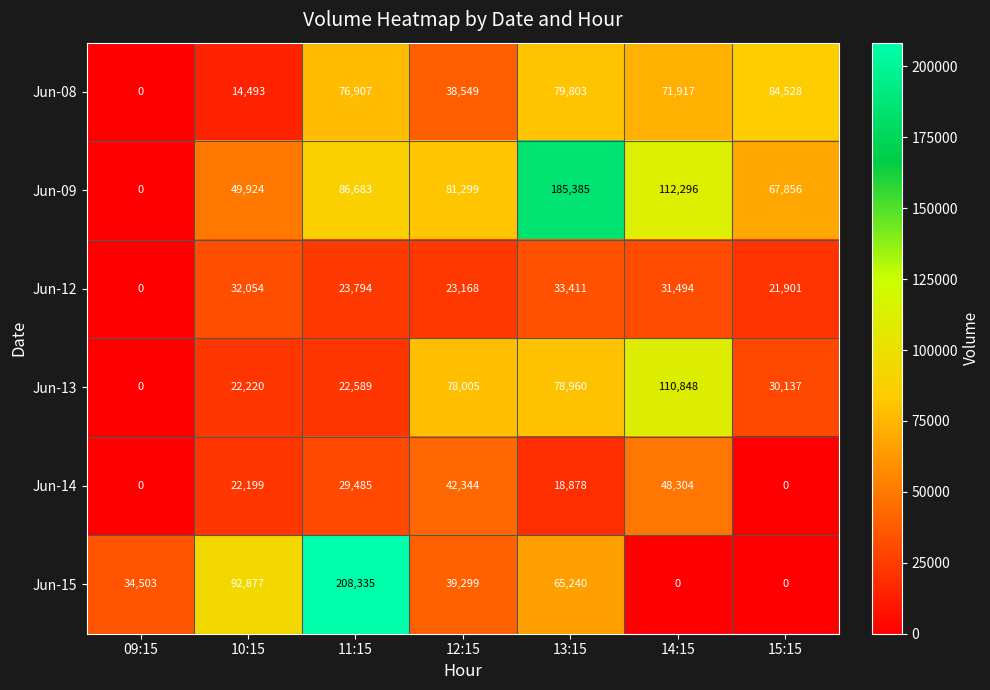

Which series has the largest total across all categories?

Jun-09